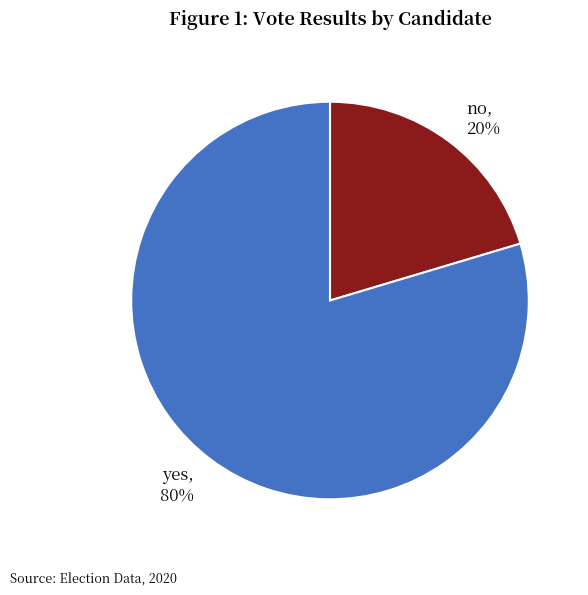

Between yes, 80% and no, 20%, which is larger?

yes, 80%